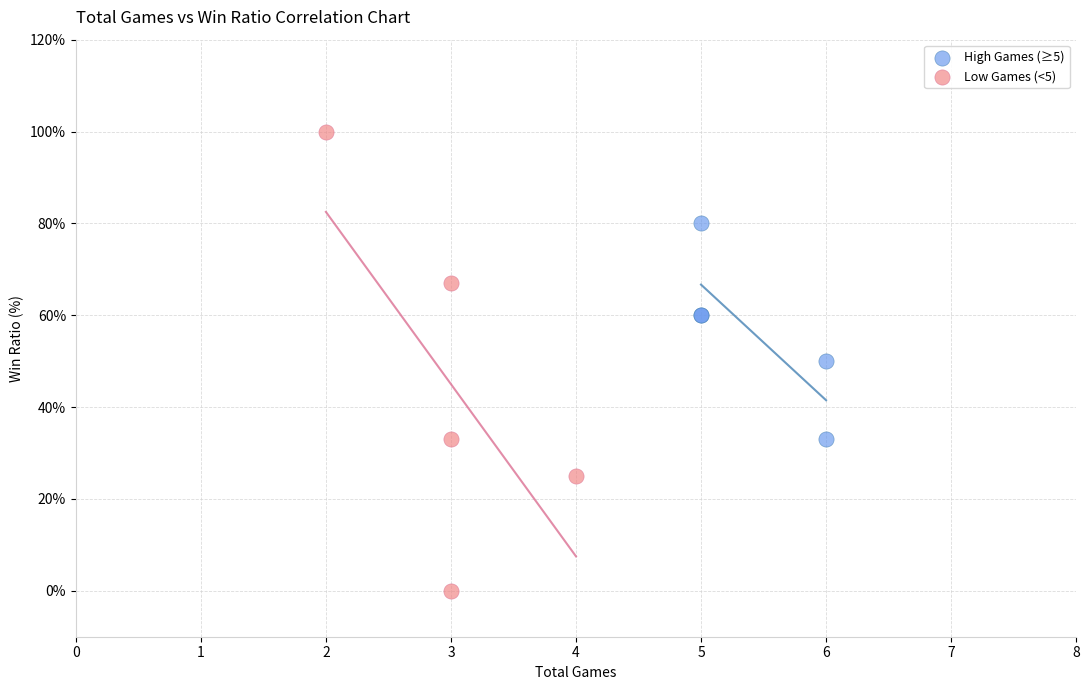

Which series reaches the minimum Y coordinate?

Low Games (<5)